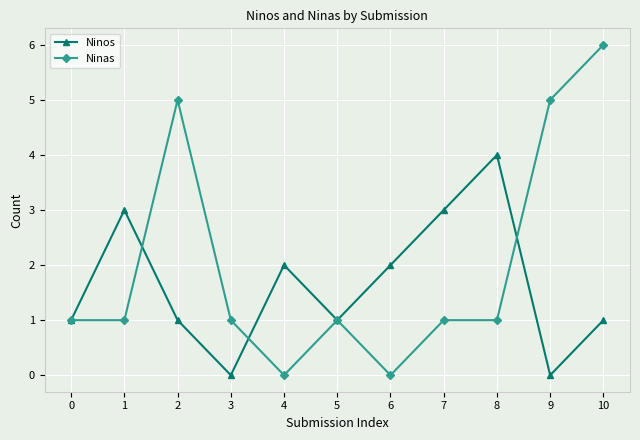

What is the difference between the highest and lowest values at 6?

2